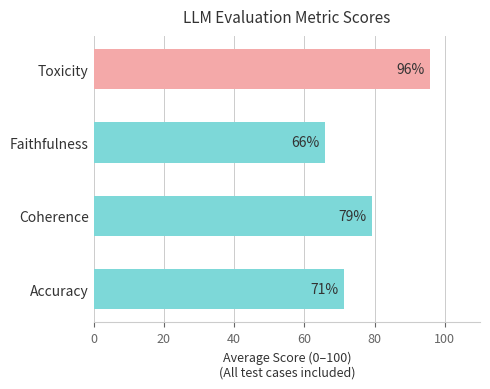

True or false: the data shows 110.1 at Faithfulness.

False